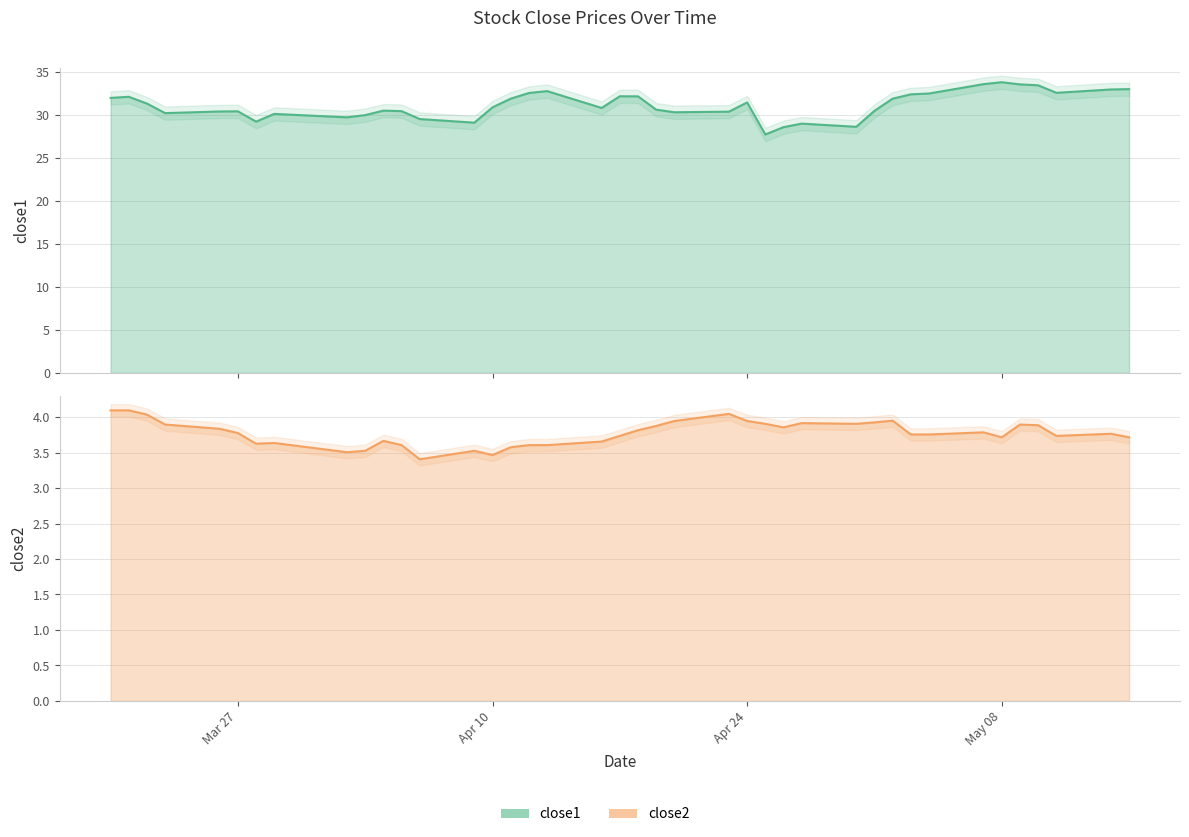

What is the minimum value for close2?

3.4